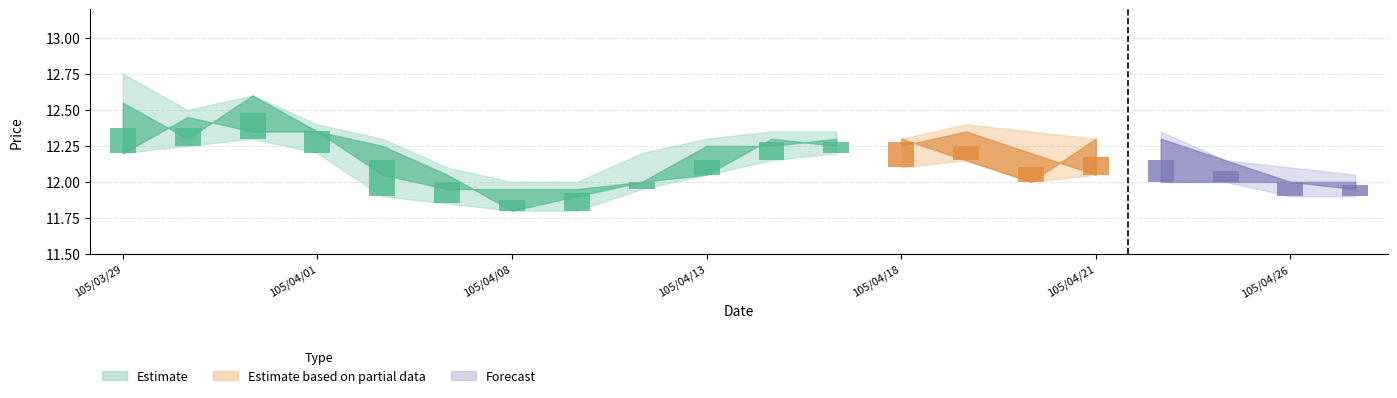

What position from the right is 105/04/07?

15